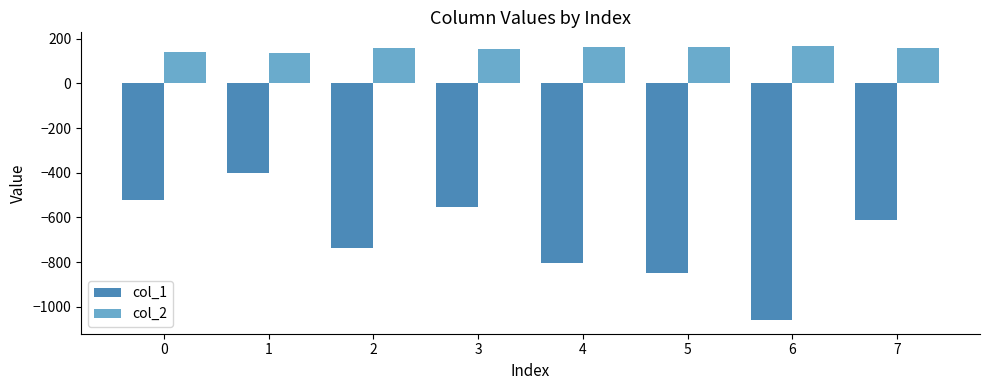

At which label is col_1 closest to -729?

2